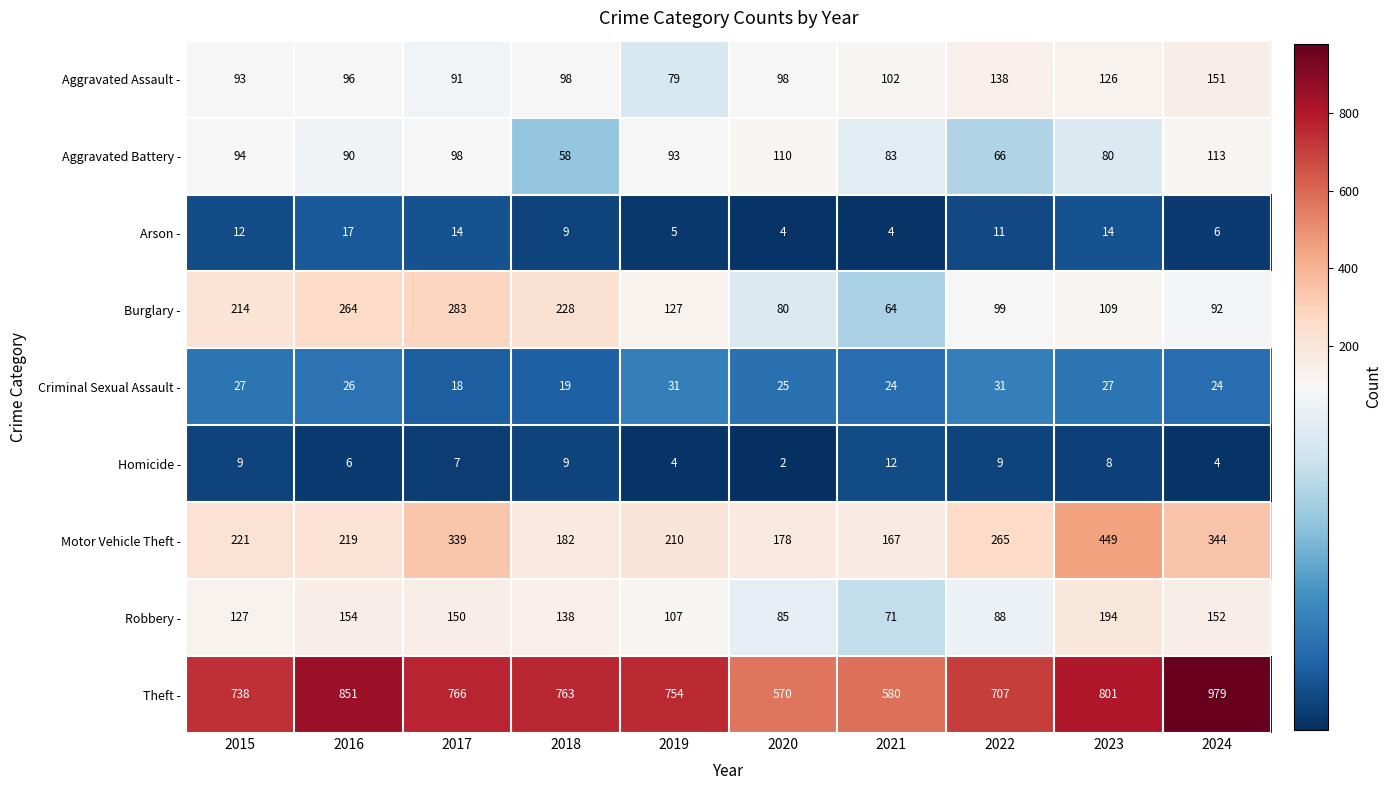

Count the number of data series in this chart.

9